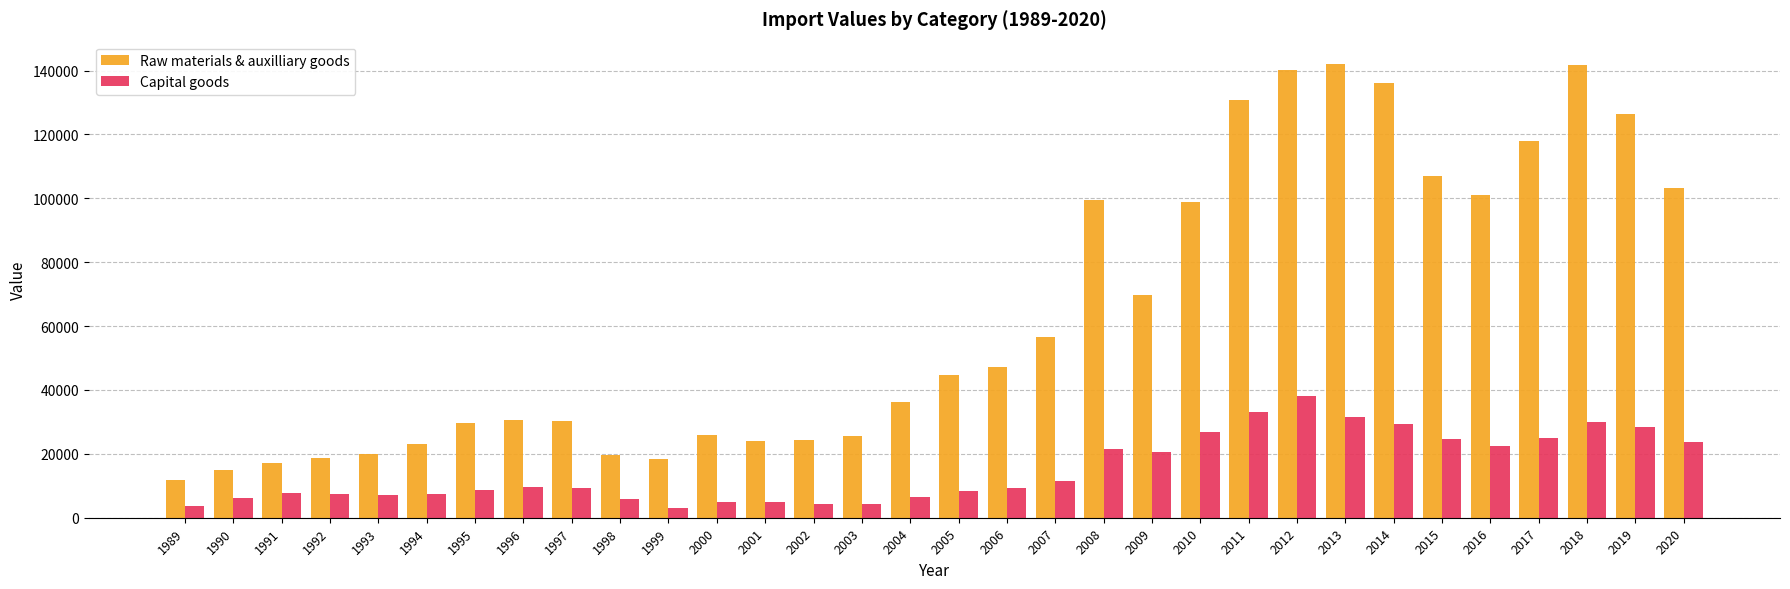

How many values in the Capital goods series are below 9284?

16